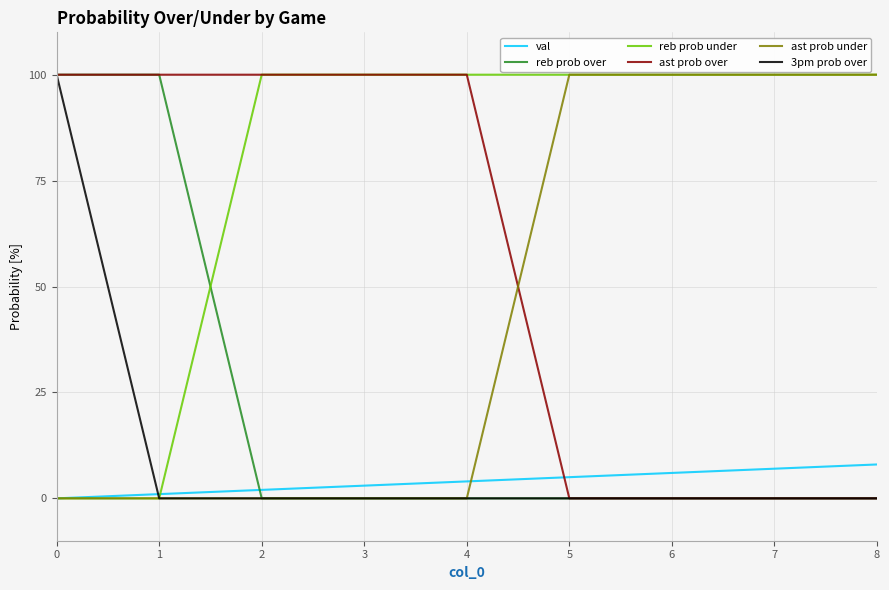

What are all the series names shown in the legend?

val, reb prob over, reb prob under, ast prob over, ast prob under, 3pm prob over